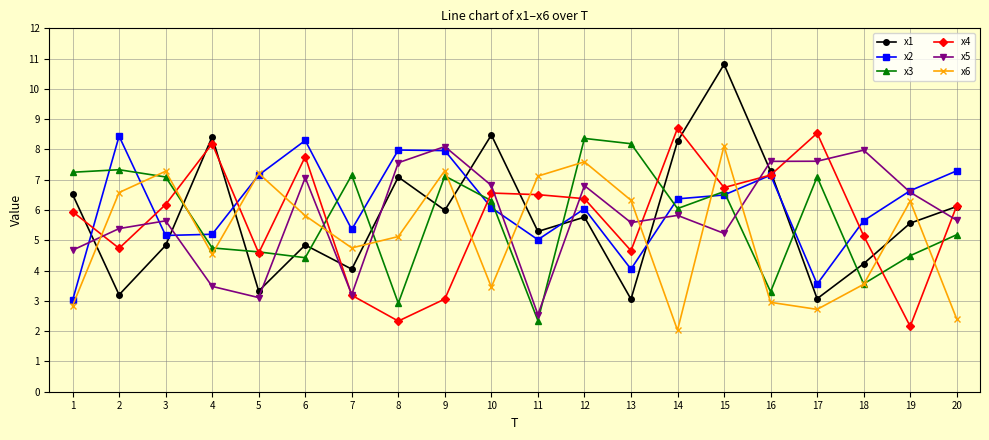

True or false: x4 has a value of 8.8 at 15.

False